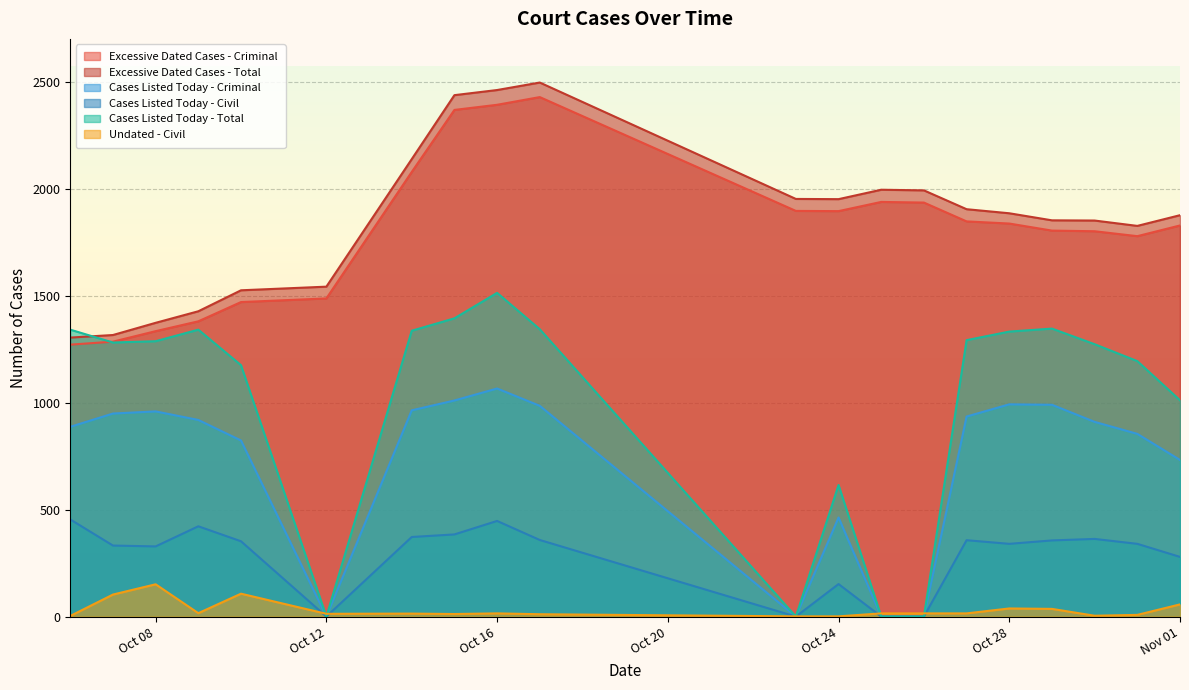

What is the sum of the Undated - Civil values at 2025-10-06 and 2025-10-27?

18